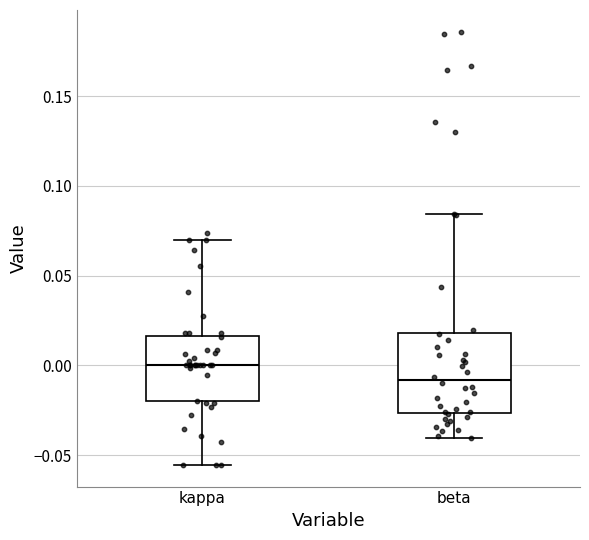

Reading left to right, read every box against the y-axis: the position of its median line, the range the box covers, and the ends of its whiskers. The values are not printed on the chart, so give them approximately, as read against the axis.

kappa: median 0.000, box -0.020 to 0.015, whiskers -0.055 to 0.070
beta: median -0.010, box -0.025 to 0.020, whiskers -0.040 to 0.085